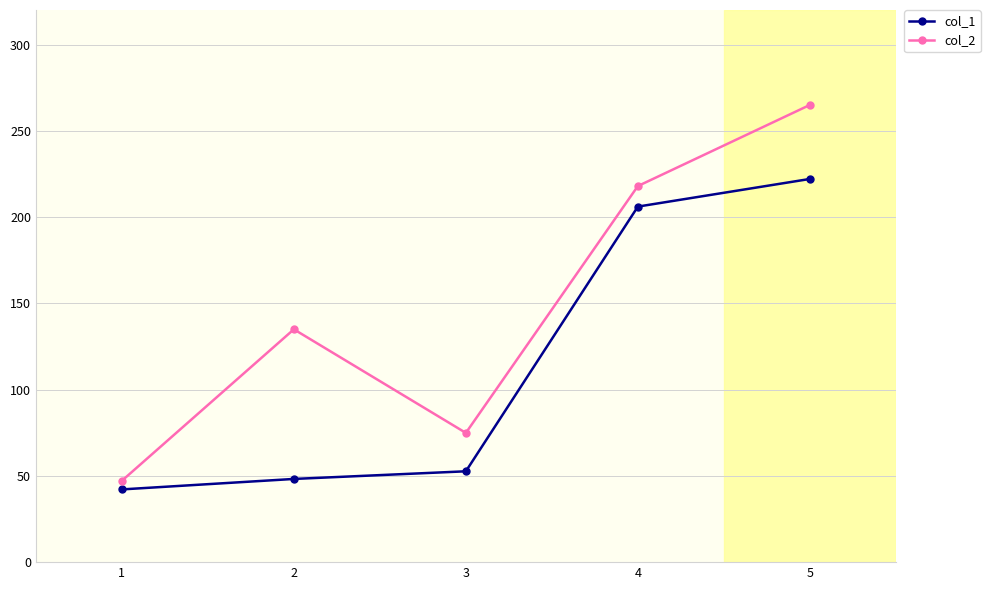

What is the difference between the maximum and minimum values in the col_2 series?

217.8